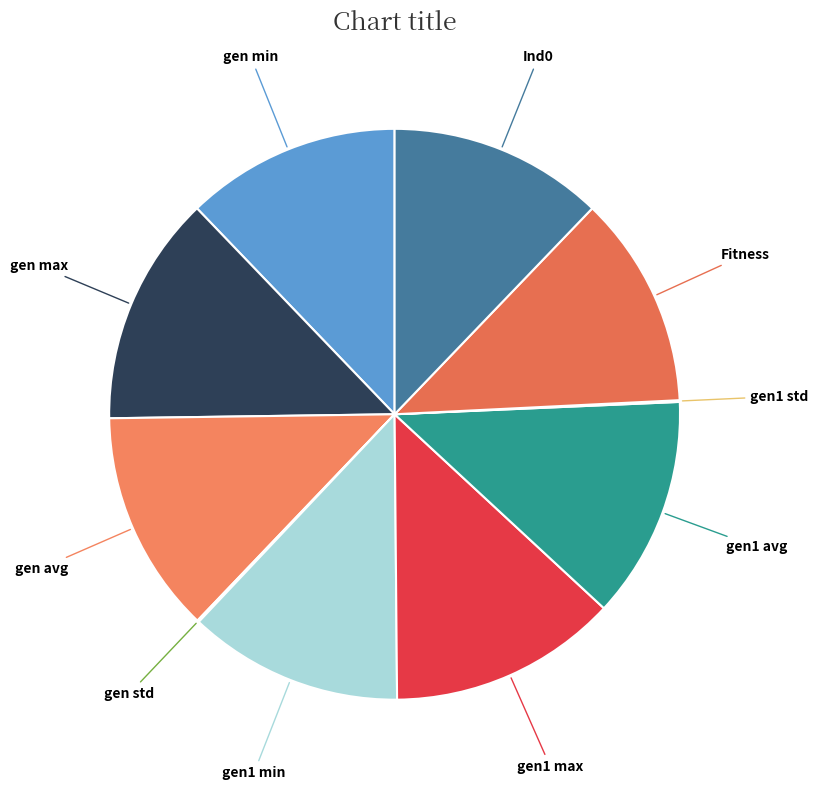

Approximately how many times larger is the value at Ind0 compared to gen avg?

1.0